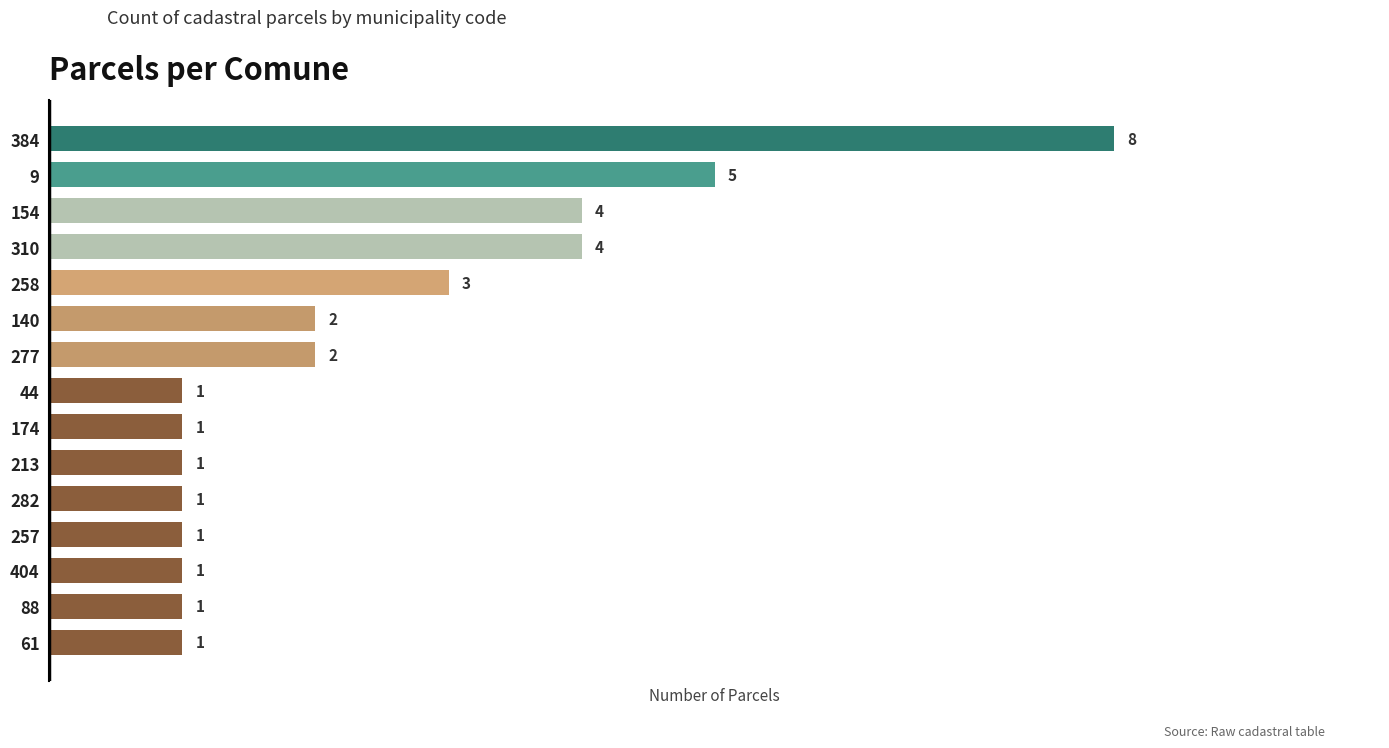

Does the chart contain any negative values?

No